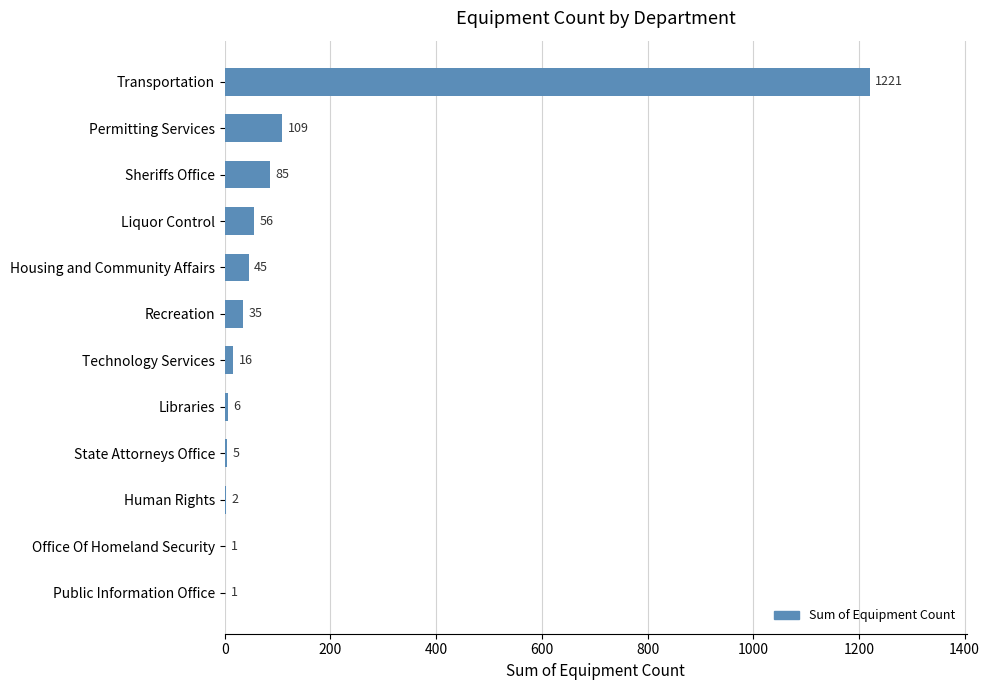

What is the greatest value displayed?

1221